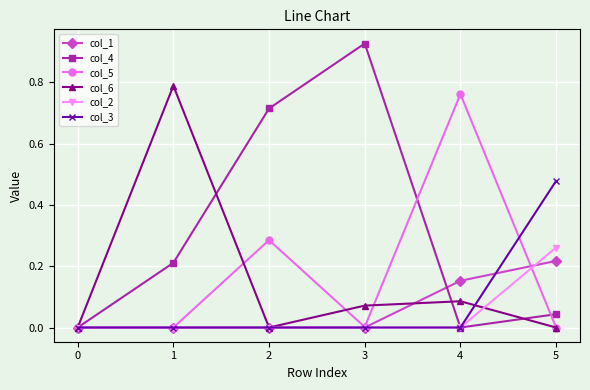

Which label corresponds to the largest value in the chart?

3